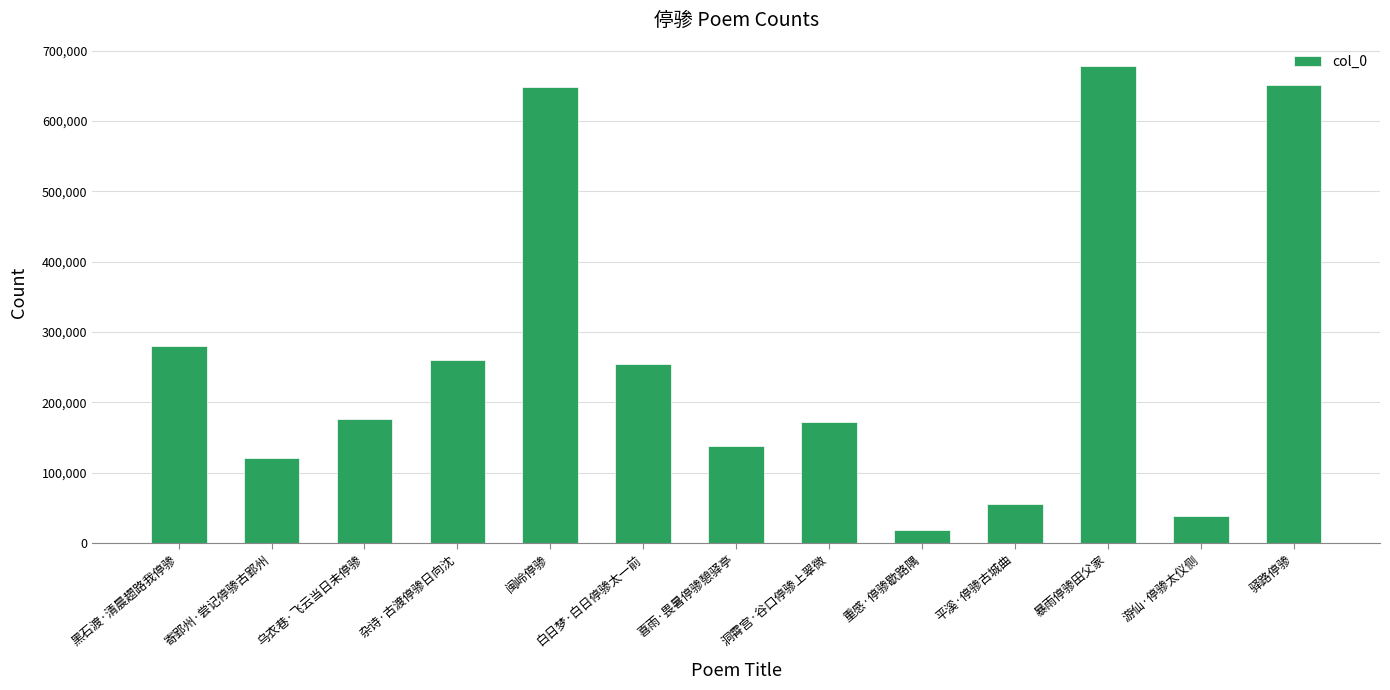

True or false: the data shows 648721 at 闽岭停骖.

True